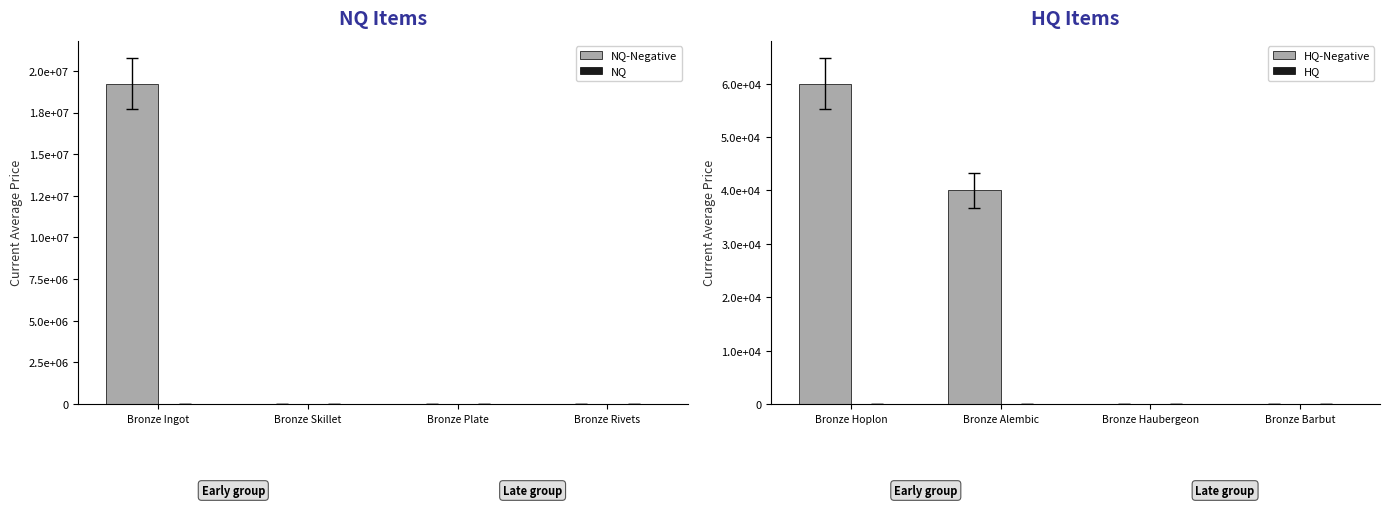

How many groups of bars are there?

4